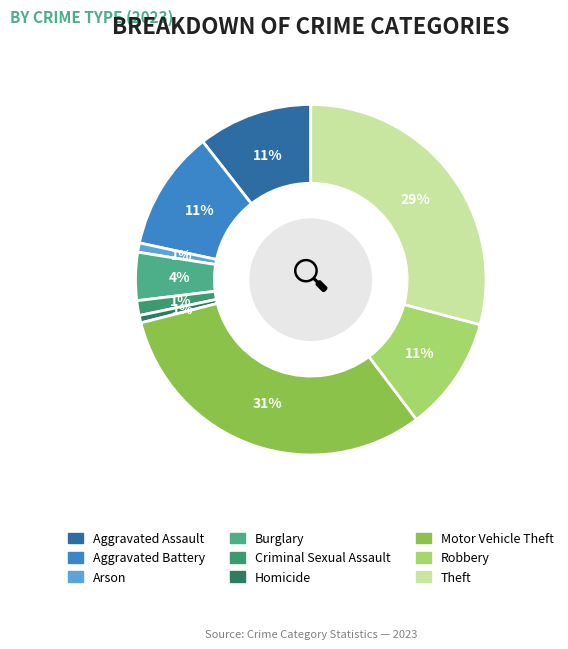

Count the number of slices in the pie.

9